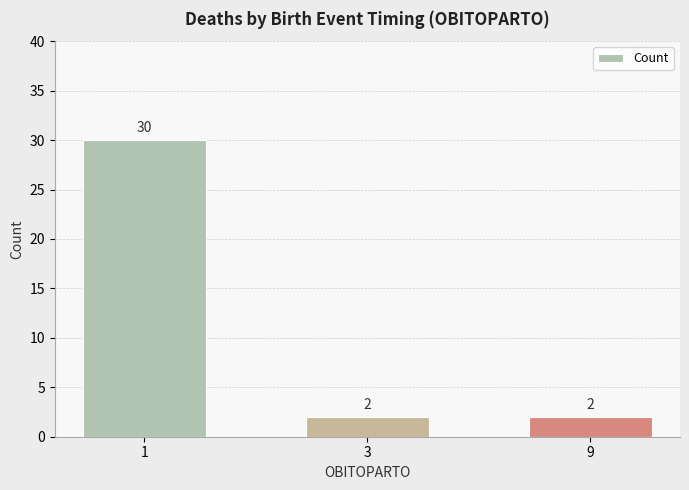

How many bars are there in total?

3